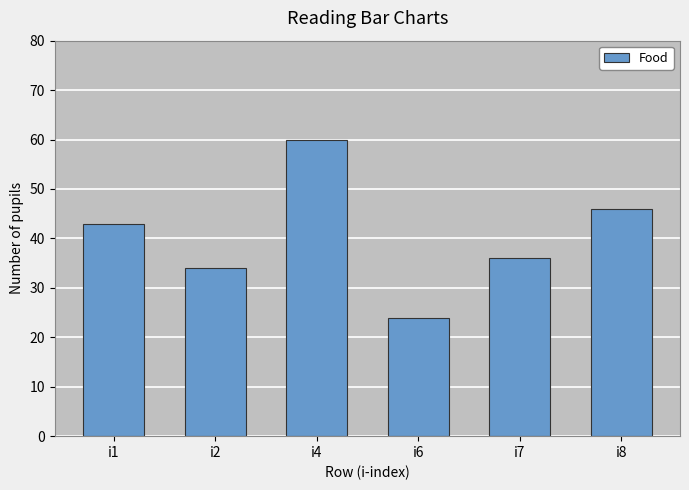

List the labels in order of value, smallest first.

i6, i2, i7, i1, i8, i4